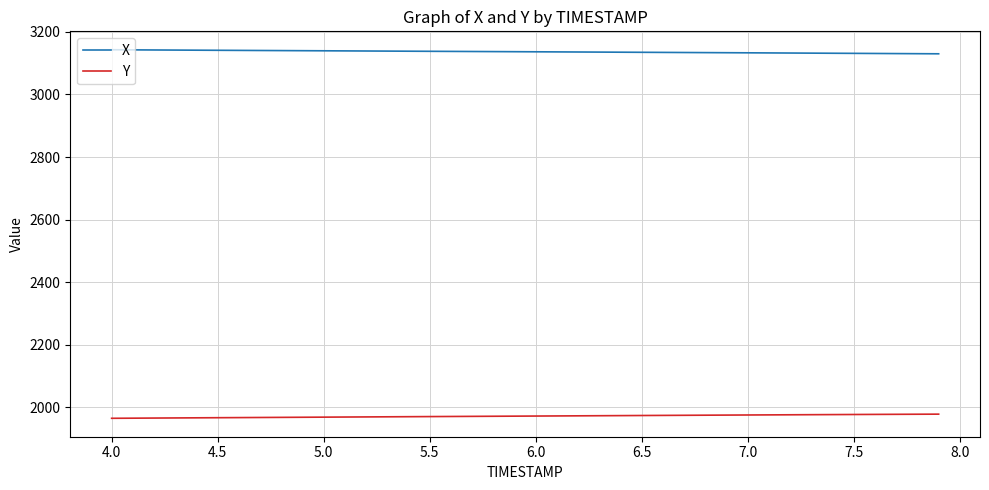

What is the lowest value of the X series?

3129.8